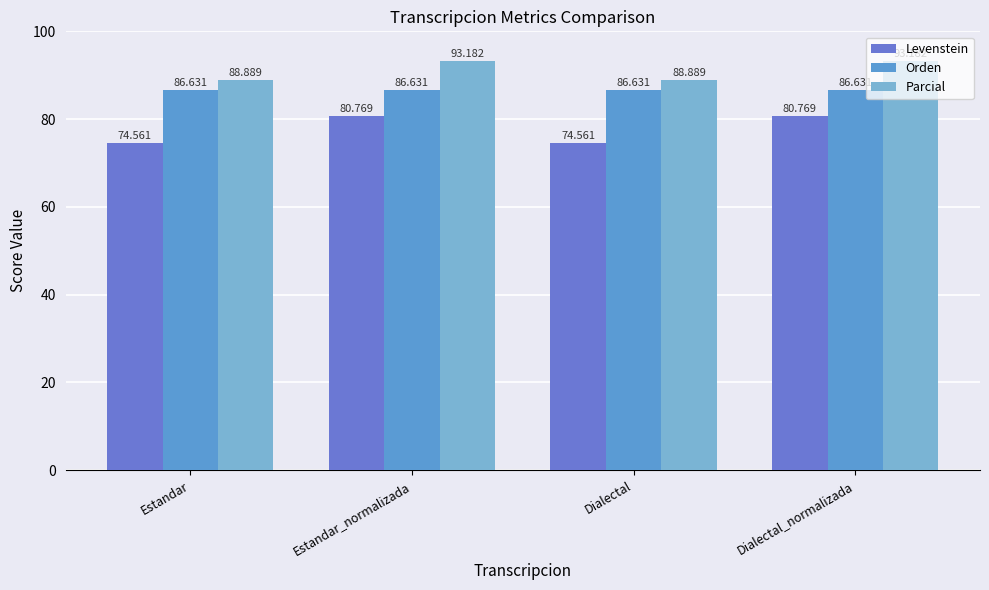

The value of Parcial at Dialectal_normalizada is 128.9. True or false?

False